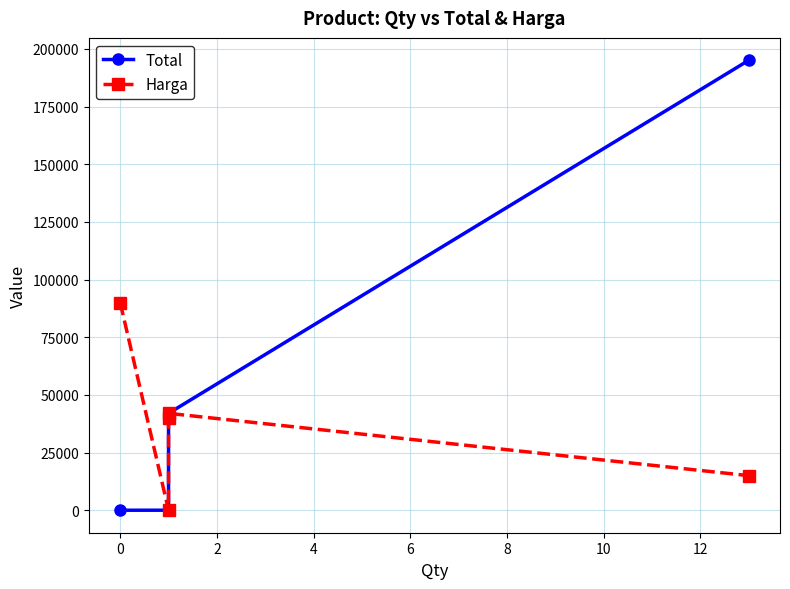

How many lines are shown in the chart?

2